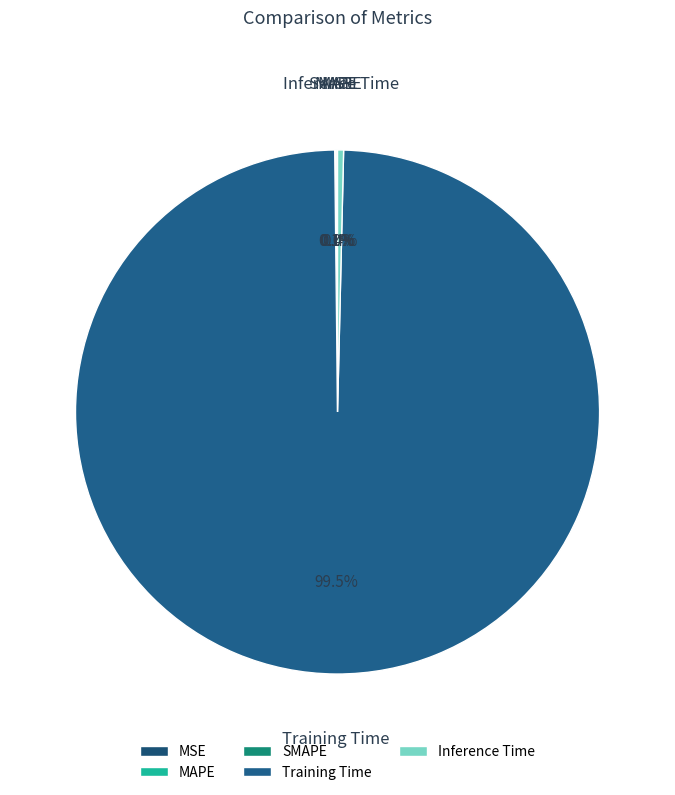

Combined, do Training Time and Inference Time account for over 50%?

Yes